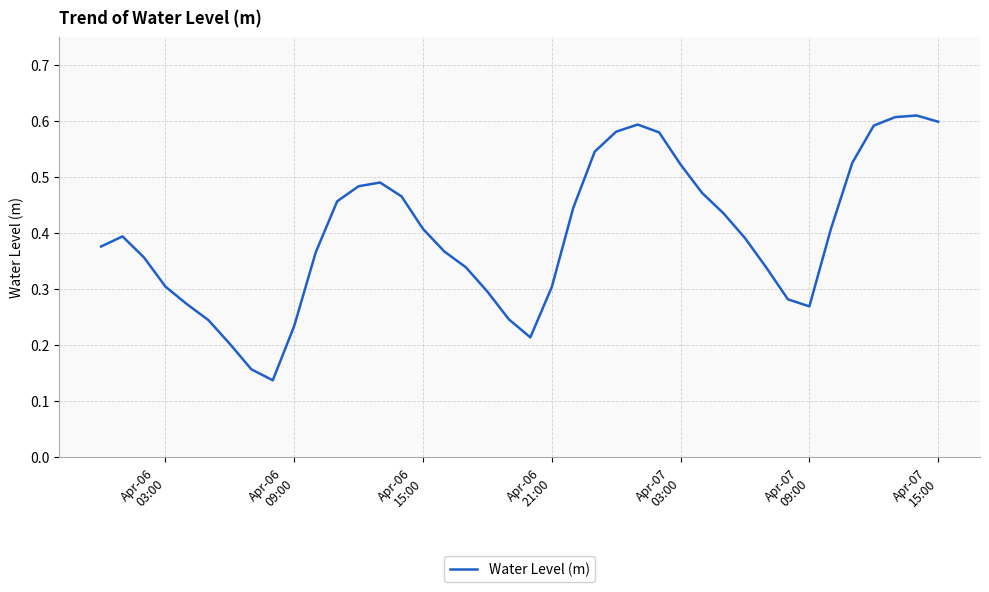

Does the chart display data point markers on the line(s)?

No